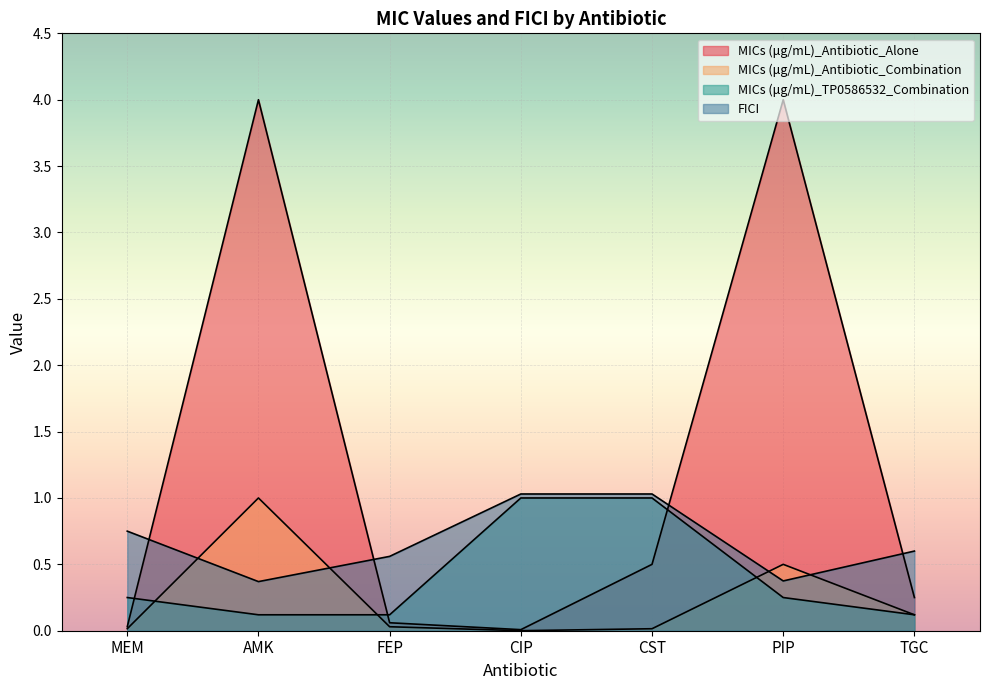

Reading left to right, list all the values displayed in this chart.

MICs (μg/mL)_Antibiotic_Alone: MEM=0.0	AMK=4.0	FEP=0.1	CIP=0.0	CST=0.5	PIP=4.0	TGC=0.2
MICs (μg/mL)_Antibiotic_Combination: MEM=0.0	AMK=1.0	FEP=0.0	CIP=0.0	CST=0.0	PIP=0.5	TGC=0.1
MICs (μg/mL)_TP0586532_Combination: MEM=0.2	AMK=0.1	FEP=0.1	CIP=1.0	CST=1.0	PIP=0.2	TGC=0.1
FICI: MEM=0.8	AMK=0.4	FEP=0.6	CIP=1.0	CST=1.0	PIP=0.4	TGC=0.6